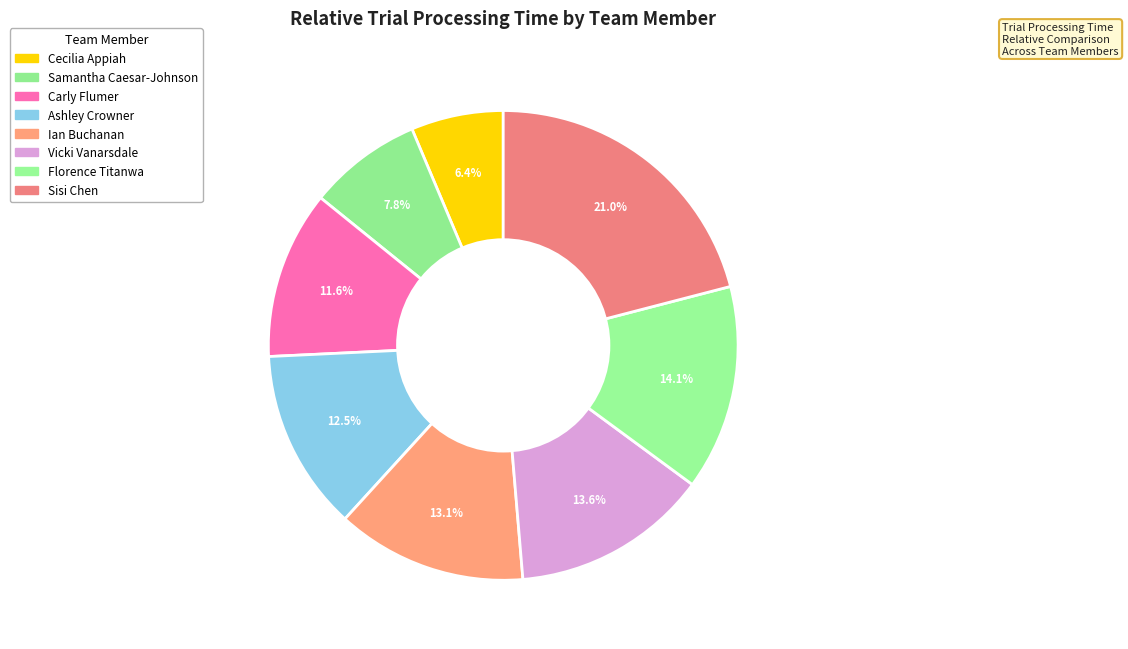

How many segments does this pie chart have?

8